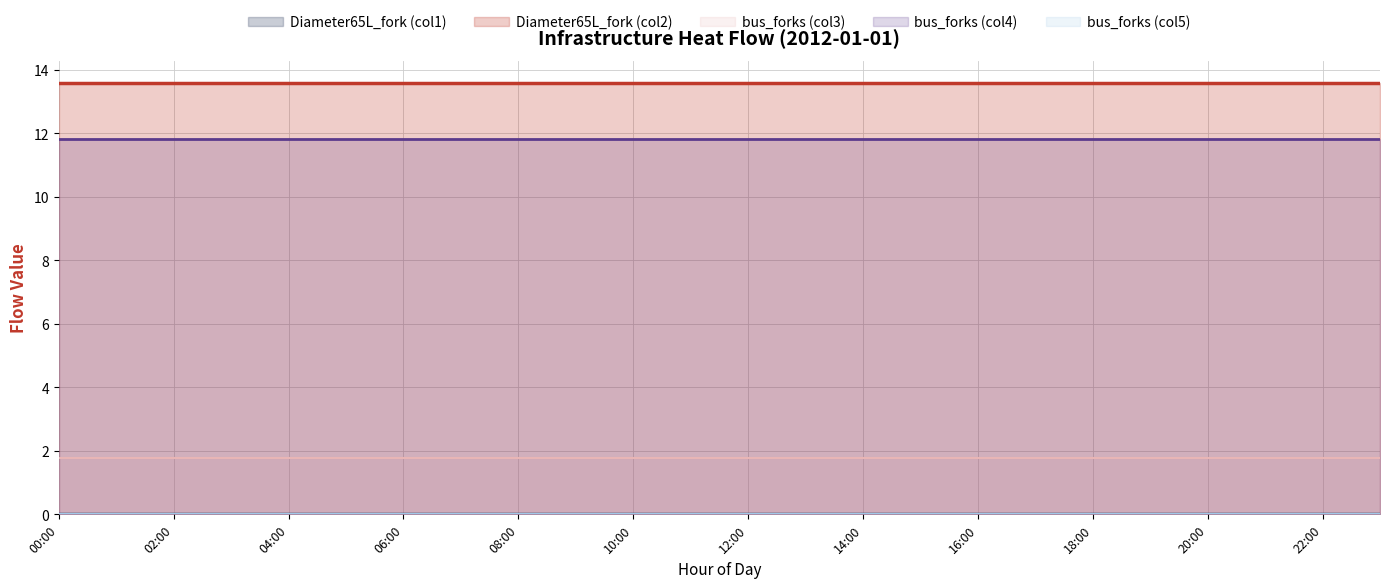

Rank the series at 18:00 from lowest to highest value.

Diameter65L_fork (col1) (line), bus_forks (col5) (line), bus_forks (col3) (line), bus_forks (col4) (line), Diameter65L_fork (col2) (line)